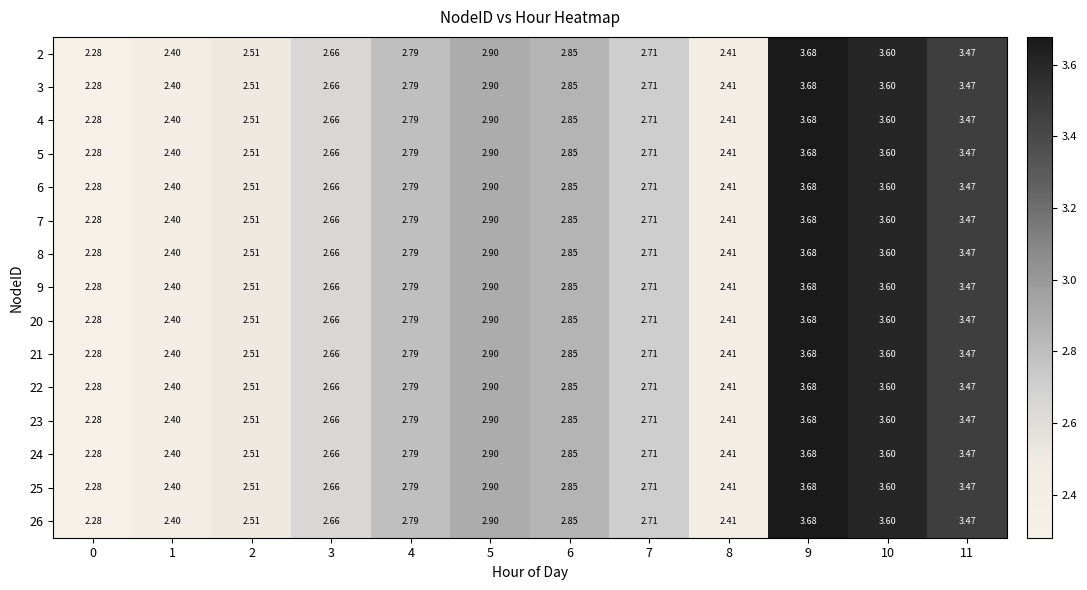

Is the value of 7 at 8 greater than the value of 21 at 9?

No